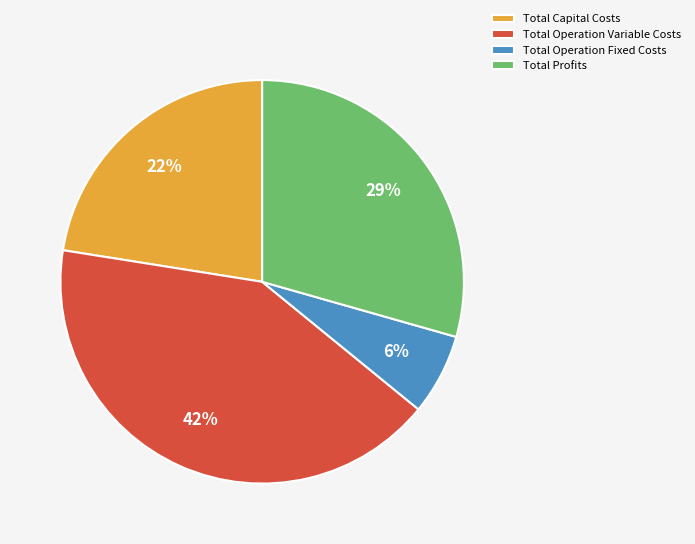

Rank the categories by value from highest to lowest.

Total Operation Variable Costs, Total Profits, Total Capital Costs, Total Operation Fixed Costs